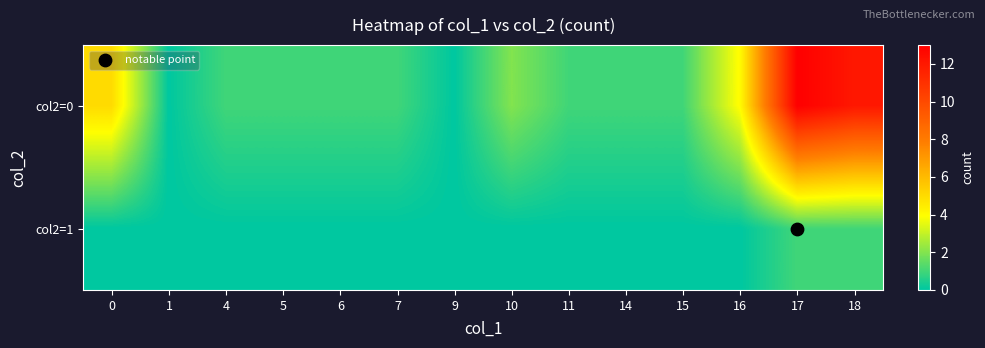

Rank the series at 0 from lowest to highest value.

col2=1, col2=0